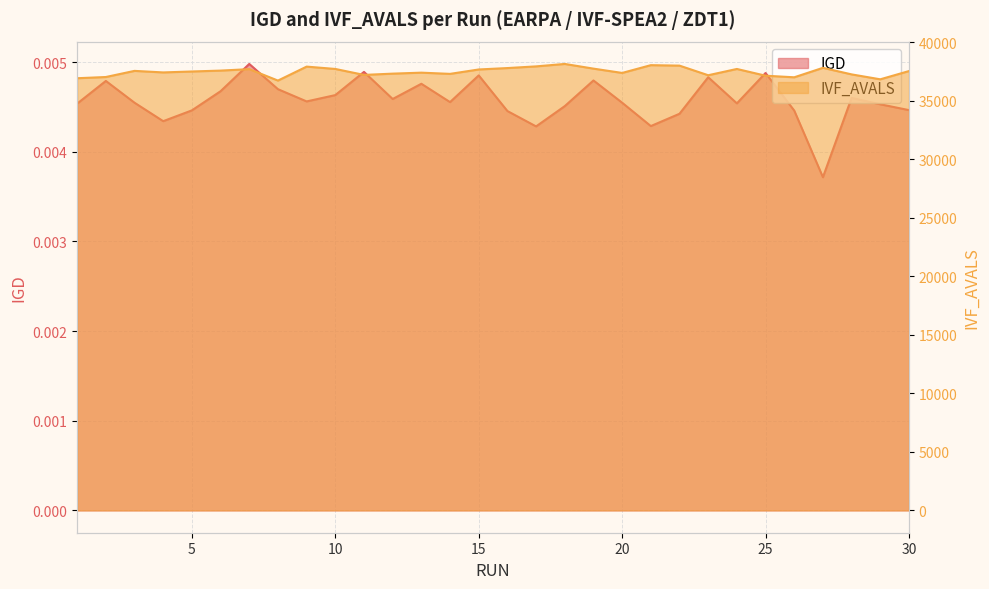

Which has a higher value, 27 or 16?

16